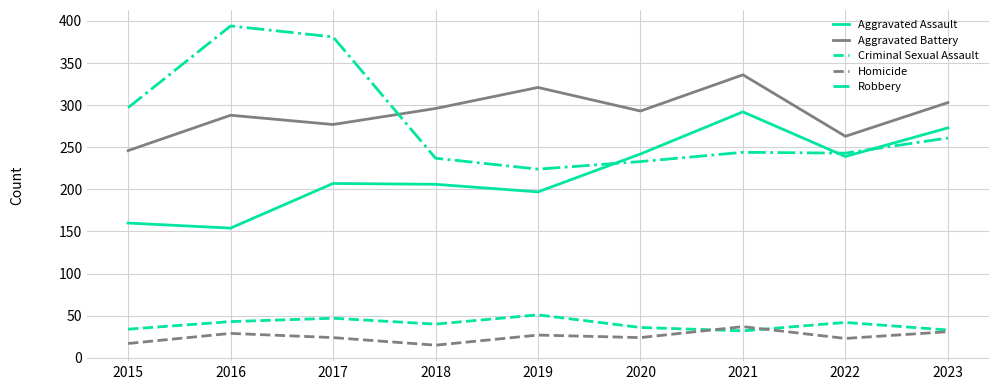

True or false: Homicide and Aggravated Assault cross at least once.

False